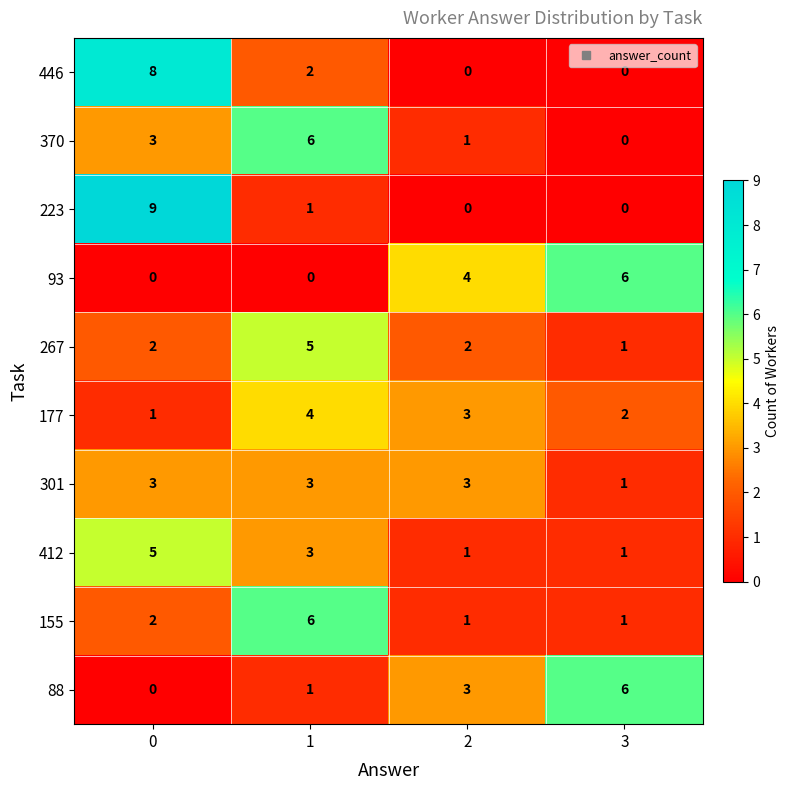

Count the 155 values in the range 1 to 6.

4